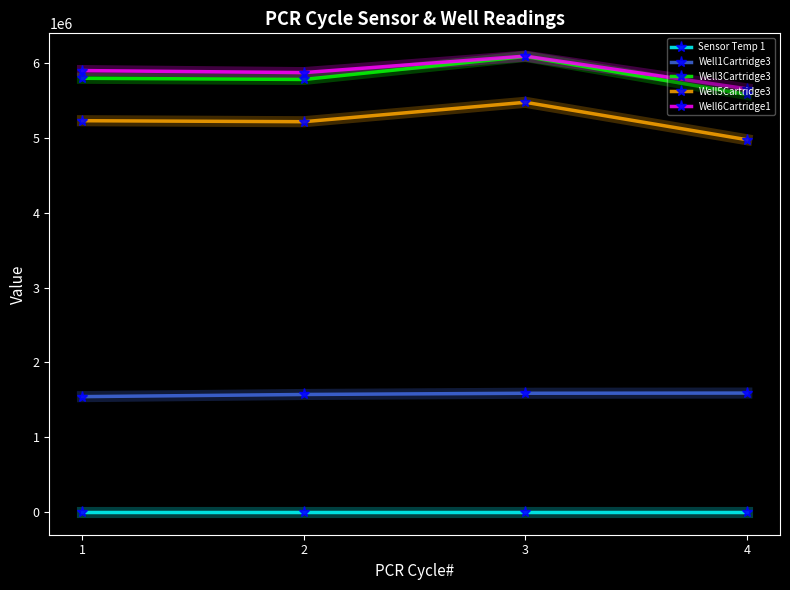

What is the maximum value shown in the chart?

6094007.0